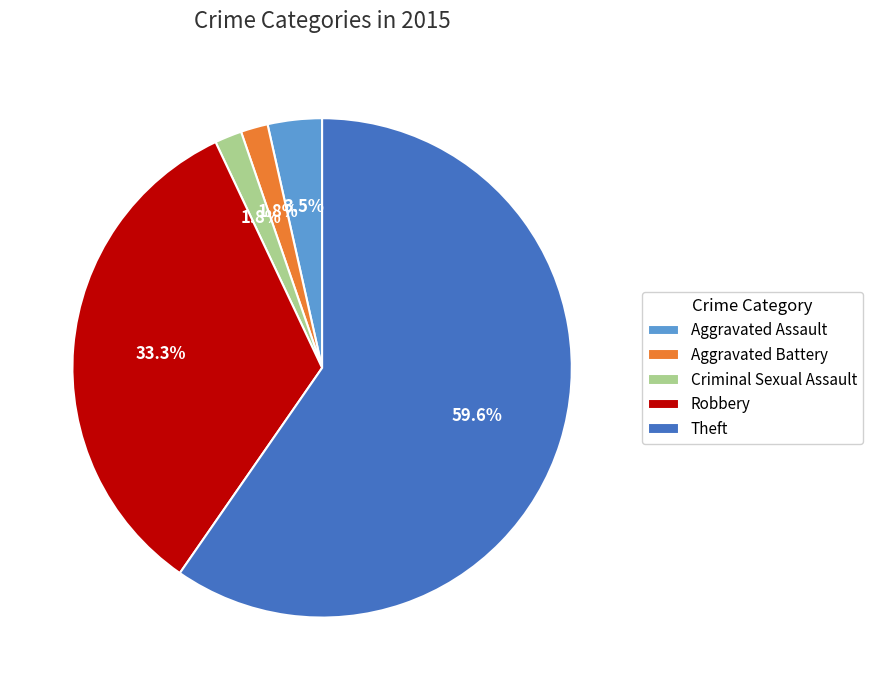

True or false: Theft accounts for 55% of the total.

False